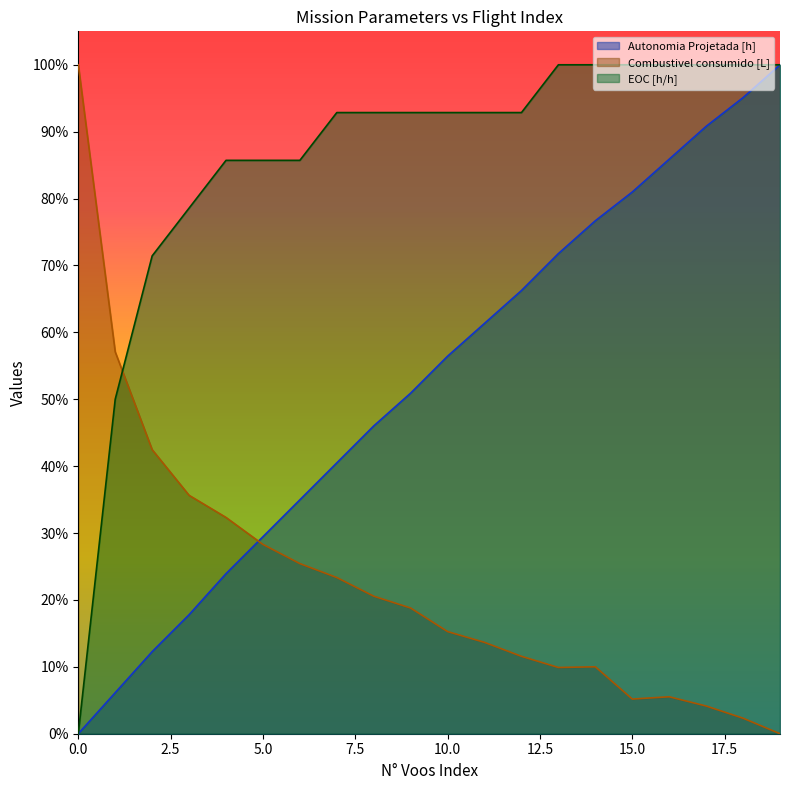

Reading right to left, transcribe all the data shown in this chart.

Autonomia Projetada [h]: 19=1.0	18=1.0	17=0.9	16=0.9	15=0.8	14=0.8	13=0.7	12=0.7	11=0.6	10=0.6	9=0.5	8=0.5	7=0.4	6=0.3	5=0.3	4=0.2	3=0.2	2=0.1	1=0.1	0=0.0
Combustivel consumido [L]: 19=0.0	18=0.0	17=0.0	16=0.1	15=0.1	14=0.1	13=0.1	12=0.1	11=0.1	10=0.2	9=0.2	8=0.2	7=0.2	6=0.3	5=0.3	4=0.3	3=0.4	2=0.4	1=0.6	0=1.0
EOC [h/h]: 19=1.0	18=1.0	17=1.0	16=1.0	15=1.0	14=1.0	13=1.0	12=0.9	11=0.9	10=0.9	9=0.9	8=0.9	7=0.9	6=0.9	5=0.9	4=0.9	3=0.8	2=0.7	1=0.5	0=0.0